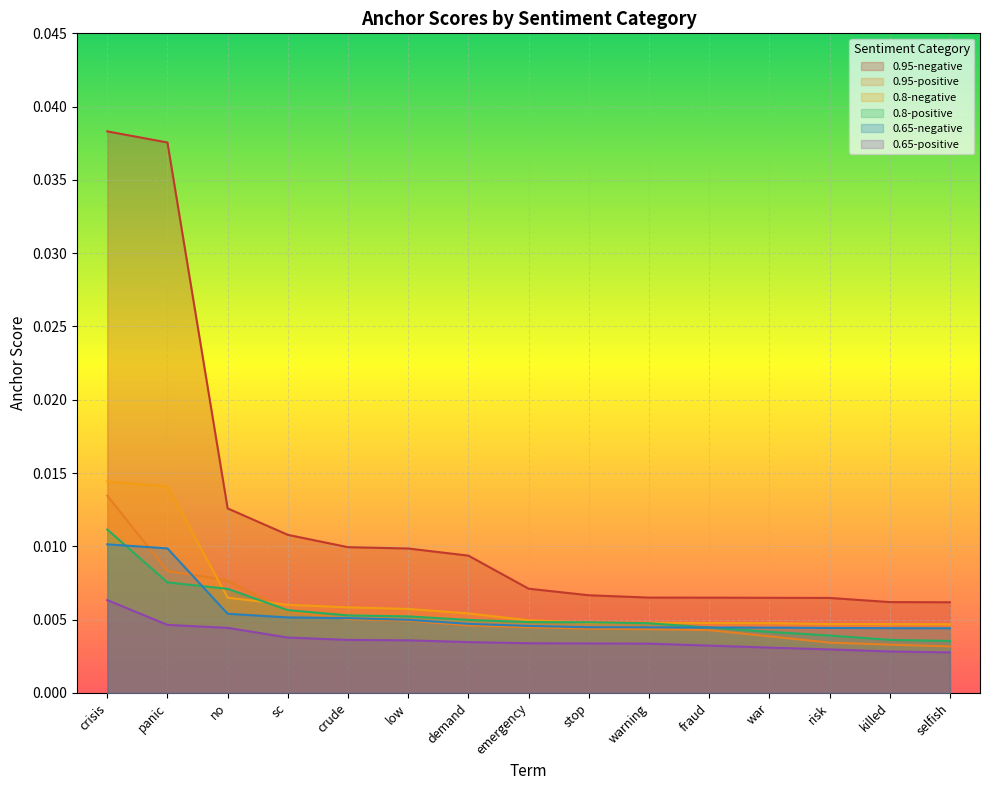

Which series changed the most between crisis and warning?

0.95-negative